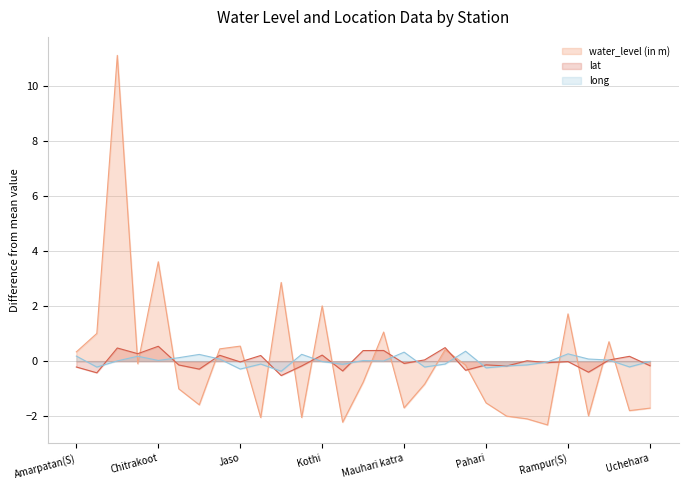

What is the maximum value shown in the chart?

11.1